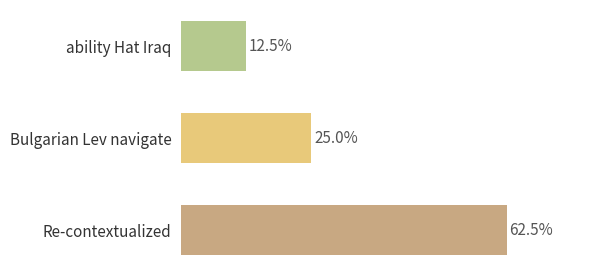

Between ability Hat Iraq and Bulgarian Lev navigate, which is larger?

Bulgarian Lev navigate